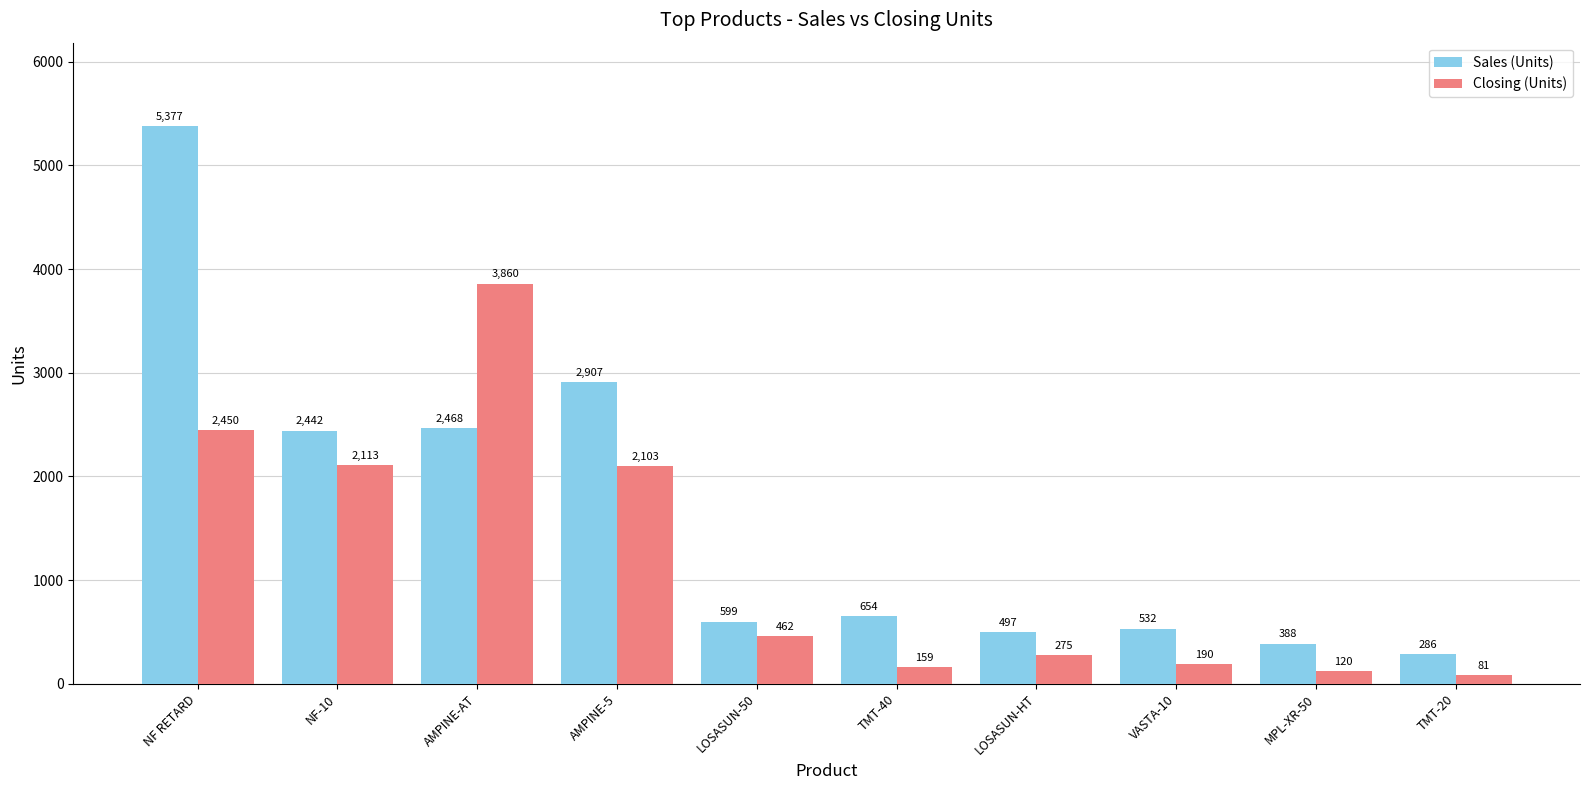

Reading left to right, what are all the values shown in this chart?

Sales (Units): NF RETARD=5377	NF-10=2442	AMPINE-AT=2468	AMPINE-5=2907	LOSASUN-50=599	TMT-40=654	LOSASUN-HT=497	VASTA-10=532	MPL-XR-50=388	TMT-20=286
Closing (Units): NF RETARD=2450	NF-10=2113	AMPINE-AT=3860	AMPINE-5=2103	LOSASUN-50=462	TMT-40=159	LOSASUN-HT=275	VASTA-10=190	MPL-XR-50=120	TMT-20=81